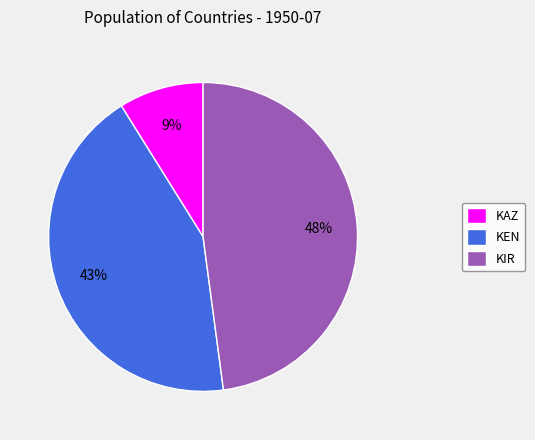

True or false: KAZ accounts for 9% of the total.

True